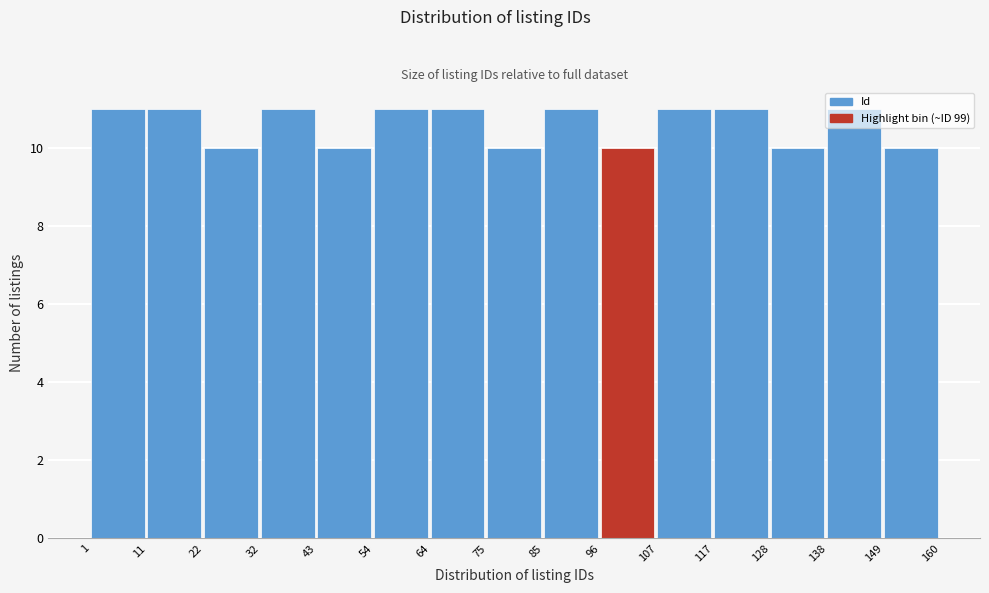

Reading left to right, list every bar in this chart as the range it spans on the x-axis followed by its height. The values are not printed on the chart, so give them approximately, as read against the axis.

1 to 11: 11
11 to 22: 11
22 to 32: 10
32 to 43: 11
43 to 54: 10
54 to 64: 11
64 to 75: 11
75 to 85: 10
85 to 96: 11
96 to 107: 10
107 to 117: 11
117 to 128: 11
128 to 138: 10
138 to 149: 11
149 to 160: 10